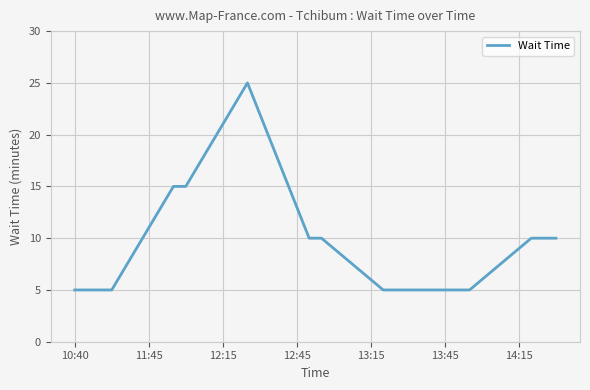

How many lines are shown in the chart?

1